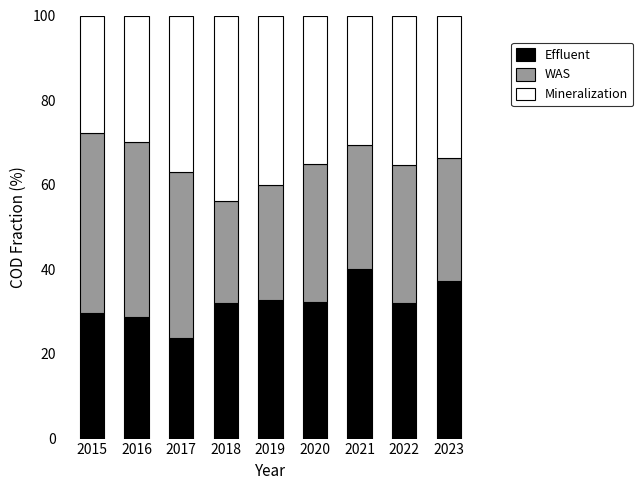

What is the difference between the Effluent values at 2021 and 2017?

16.3